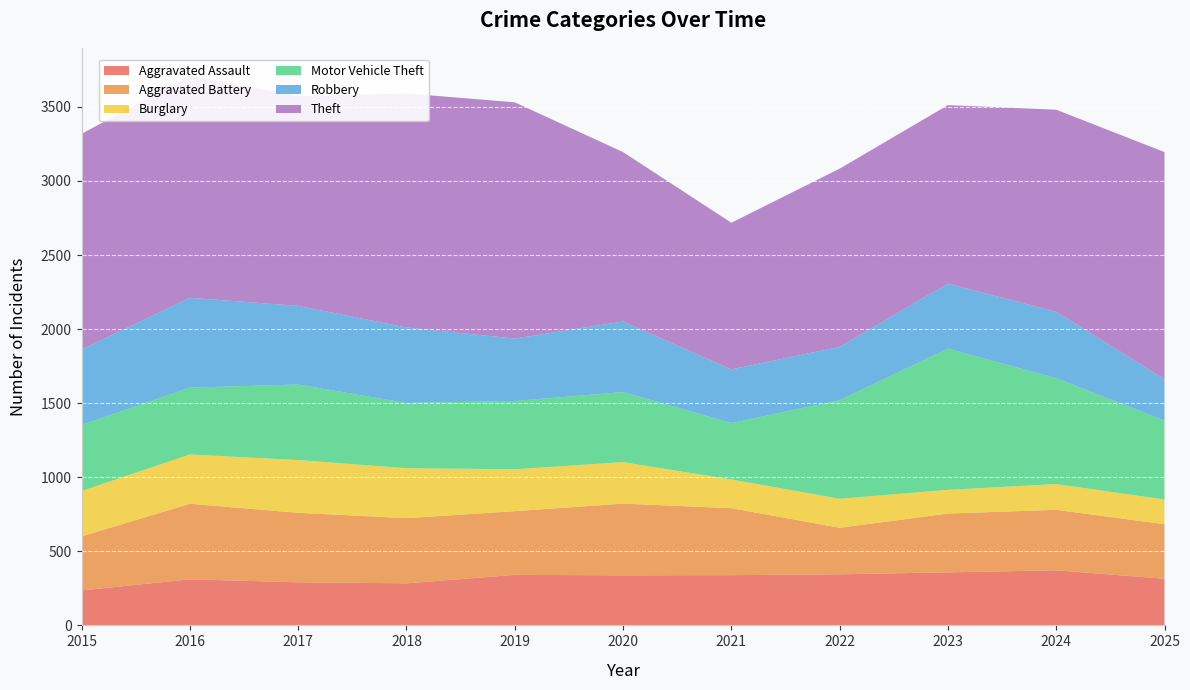

Reading right to left, list all the values displayed in this chart.

Aggravated Assault: 315	372	358	345	339	338	341	284	291	311	236
Aggravated Battery: 368	408	397	314	452	484	430	440	469	510	365
Burglary: 167	174	160	196	194	280	283	337	356	333	306
Motor Vehicle Theft: 533	715	953	665	381	473	461	440	510	451	446
Robbery: 279	448	439	360	362	476	421	510	531	606	509
Theft: 1533	1364	1205	1203	990	1144	1595	1580	1415	1502	1456